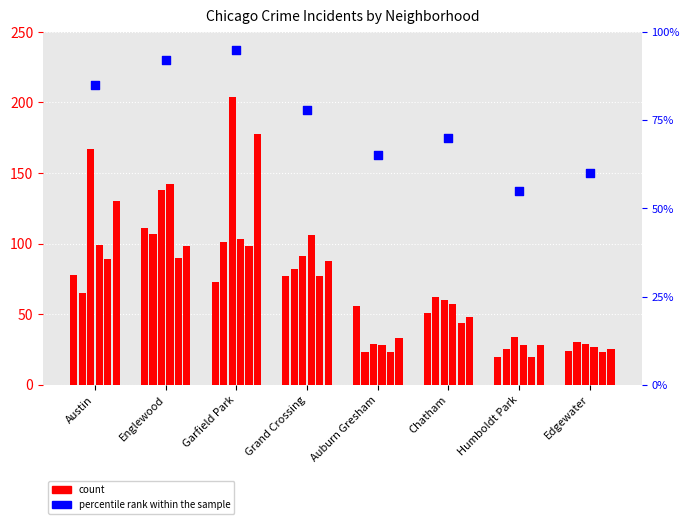

What is the change in value from Auburn Gresham to Humboldt Park?

-10